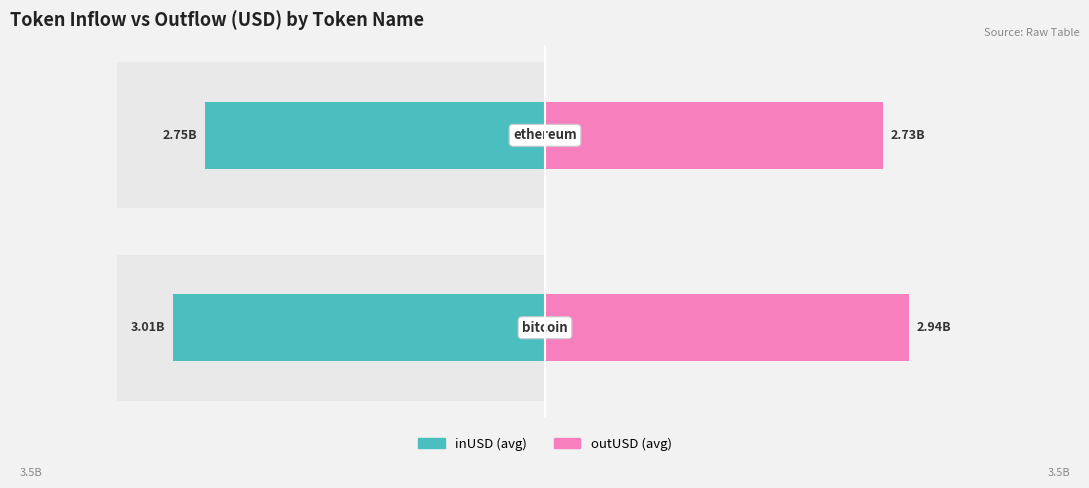

The inUSD series shows -3010402915.9 at 0. True or false?

True